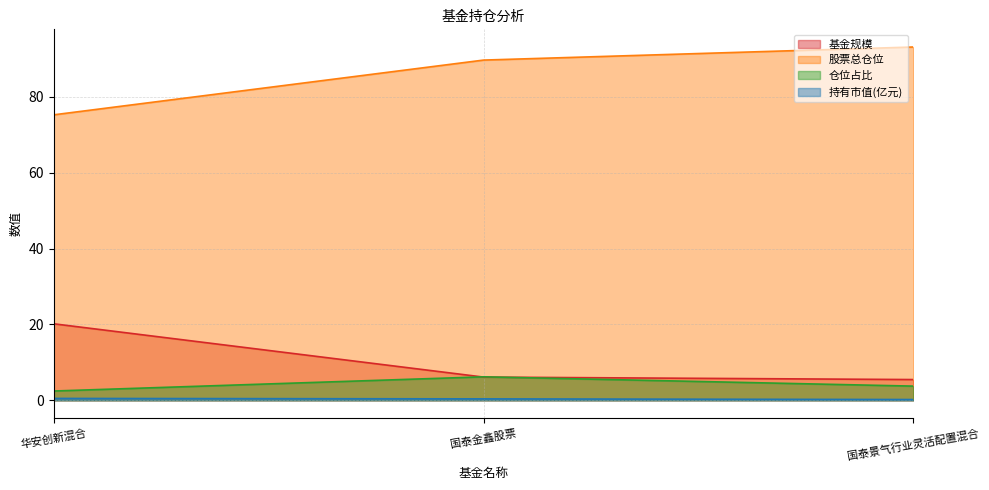

Which series has the largest range (max minus min)?

股票总仓位